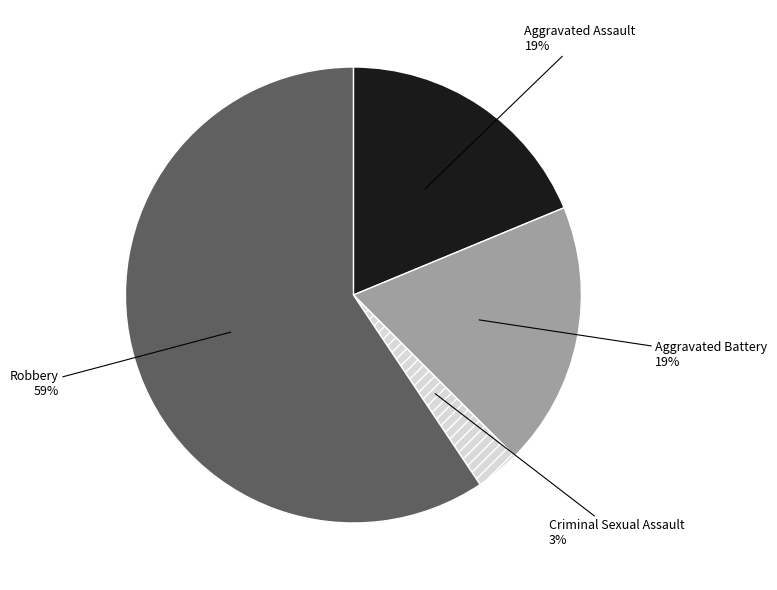

Is the sum of Criminal Sexual Assault and Robbery greater than half?

Yes